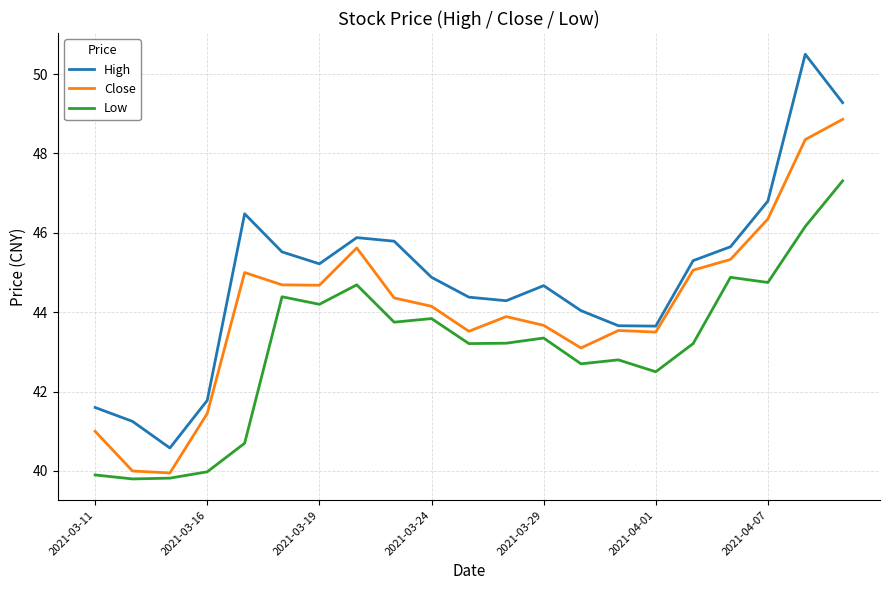

True or false: Low and High cross at least once.

False